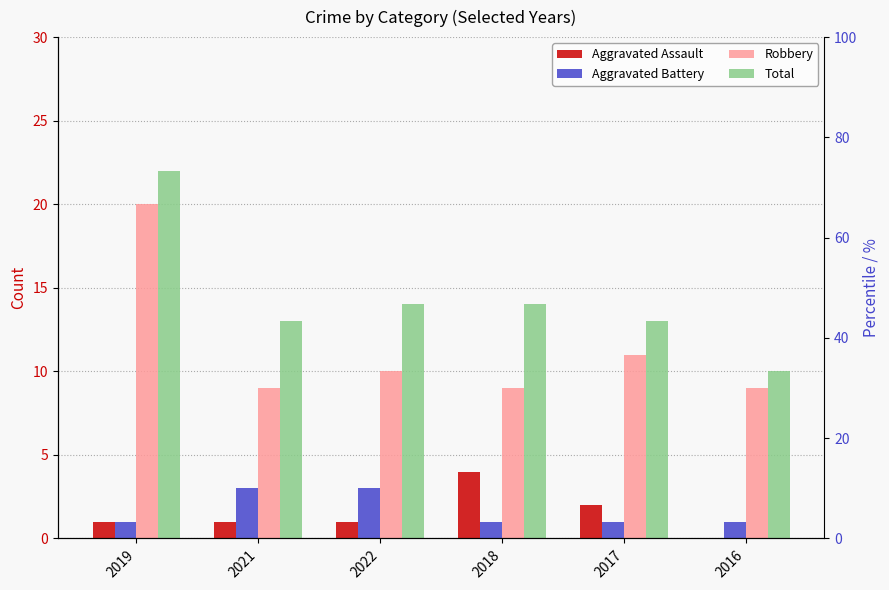

Rank the series at 2018 from lowest to highest value.

Aggravated Battery, Aggravated Assault, Robbery, Total